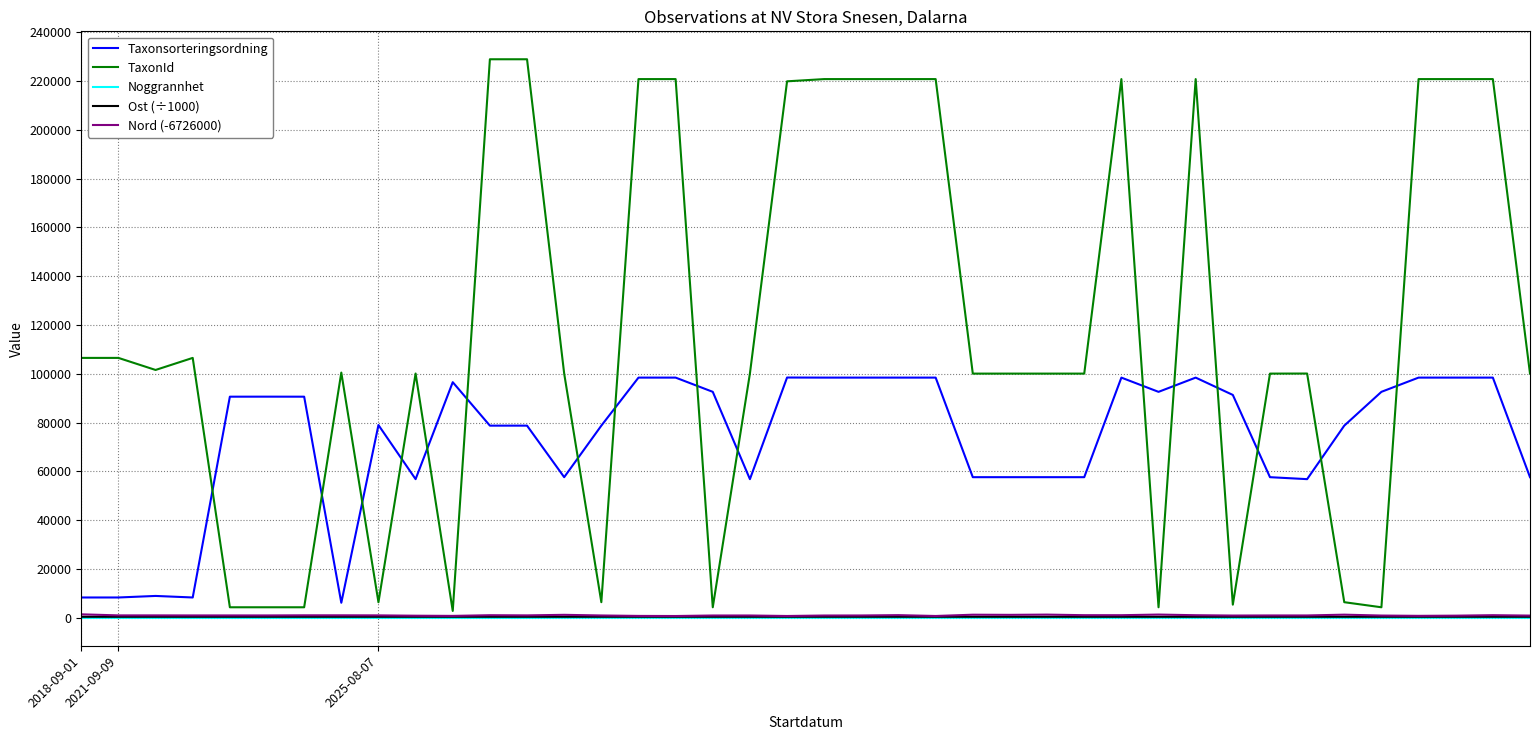

Which series has the widest spread of values?

TaxonId